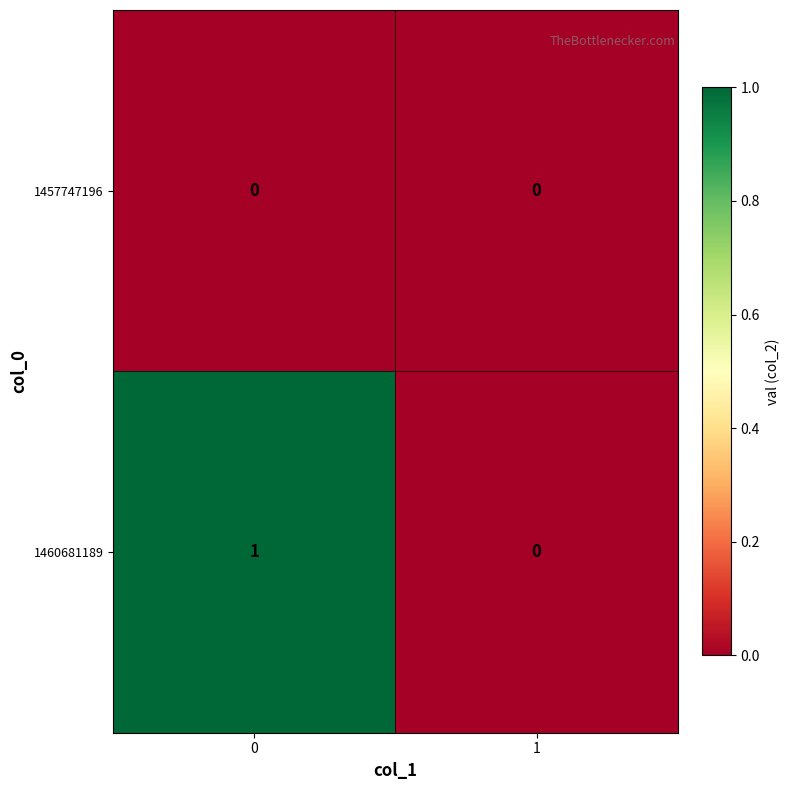

List the labels in order of 1460681189 value, smallest first.

1, 0